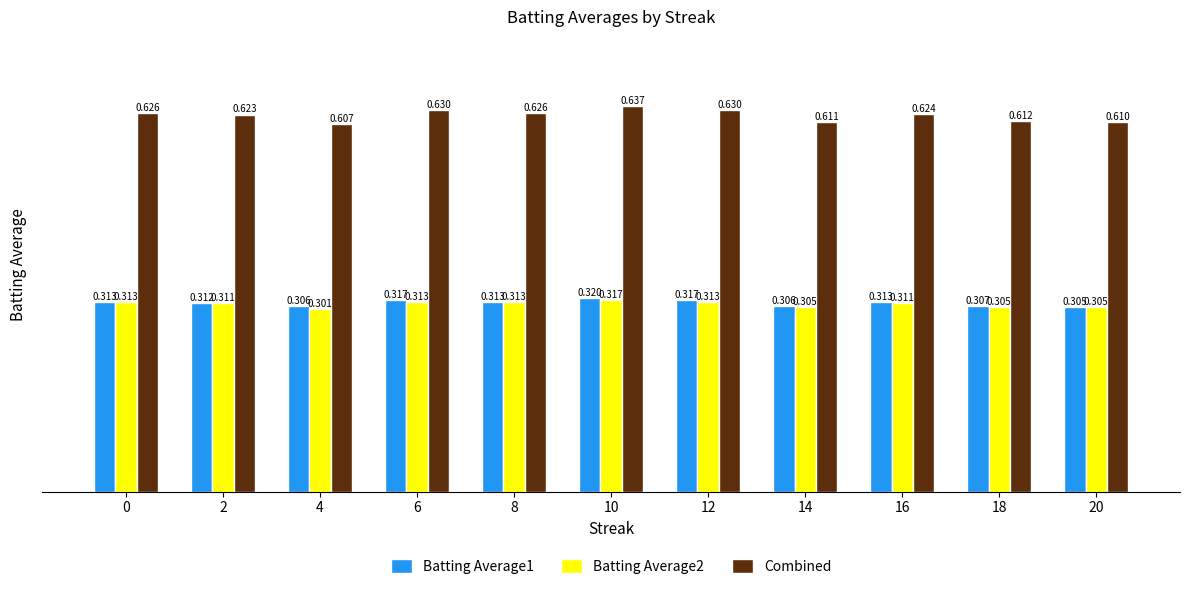

The Combined series shows 0.3 at 16. True or false?

False